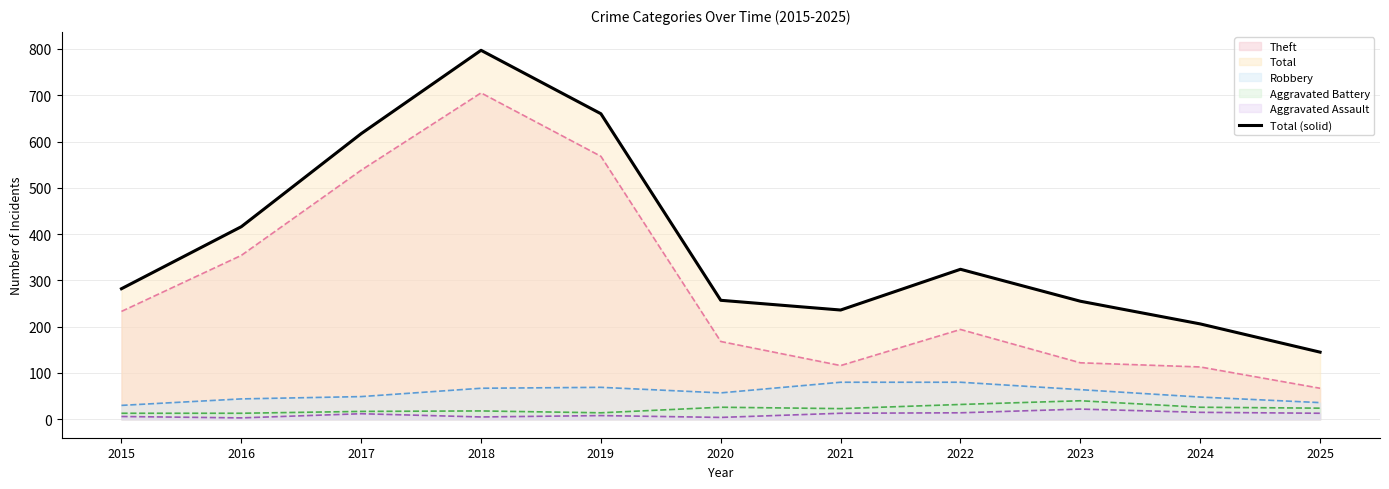

At which label is the value closest to 471?

2016